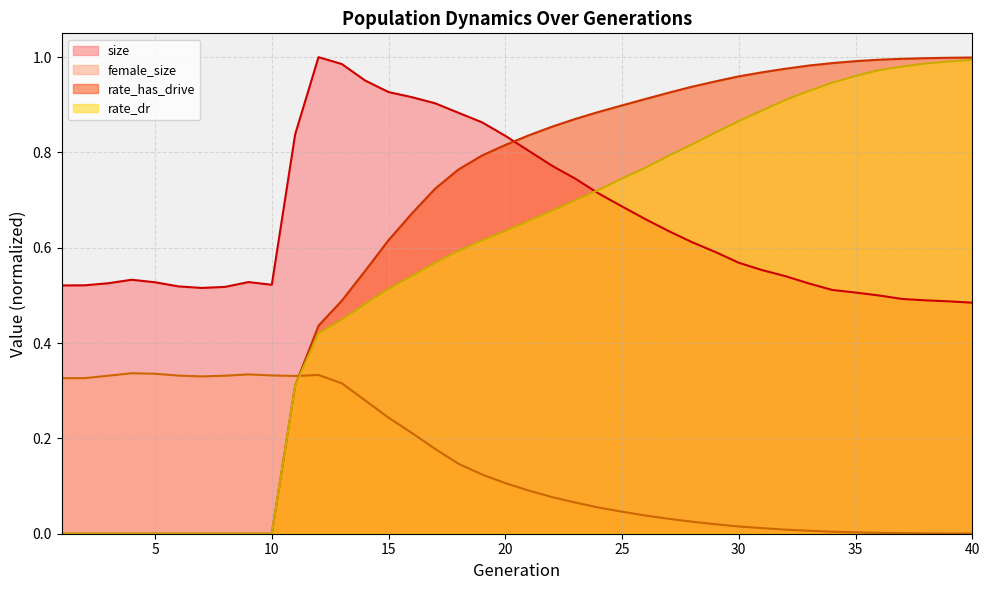

What value does the rate_dr series have at 11?

0.3